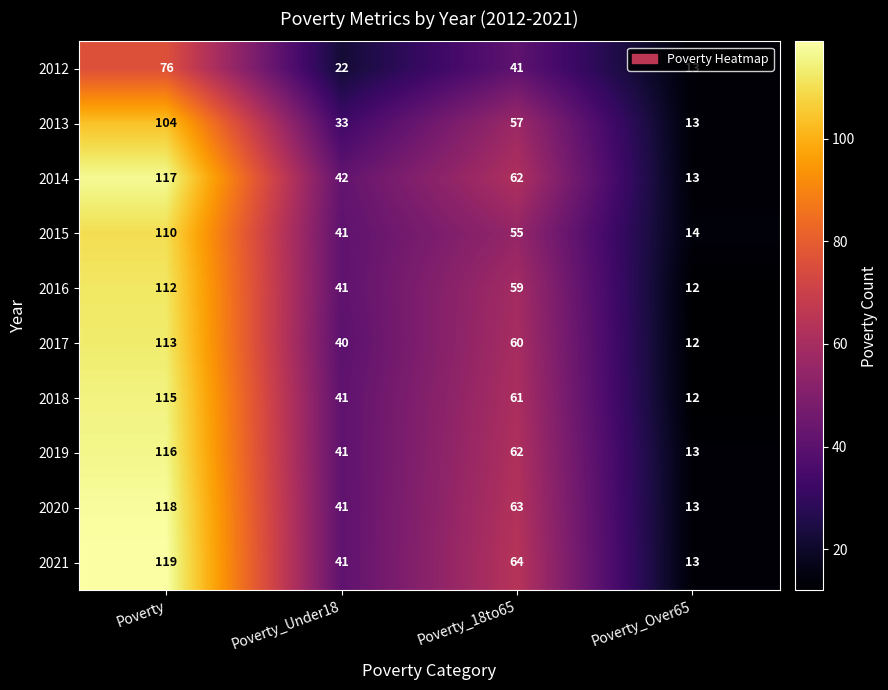

How many distinct data groups are displayed?

10